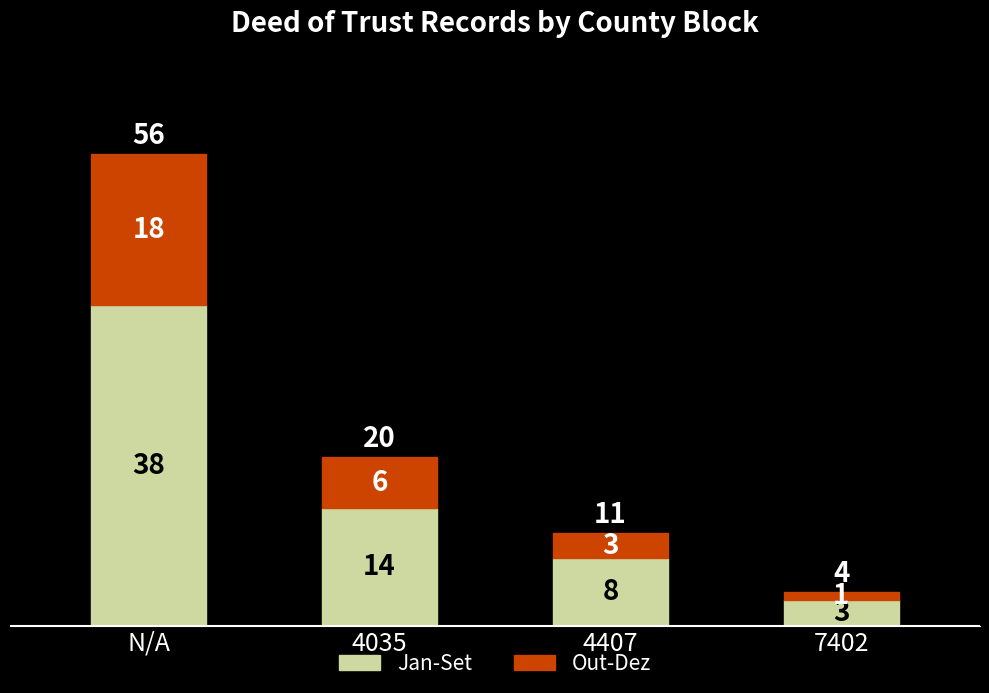

What is the total value across all series at 7402?

4